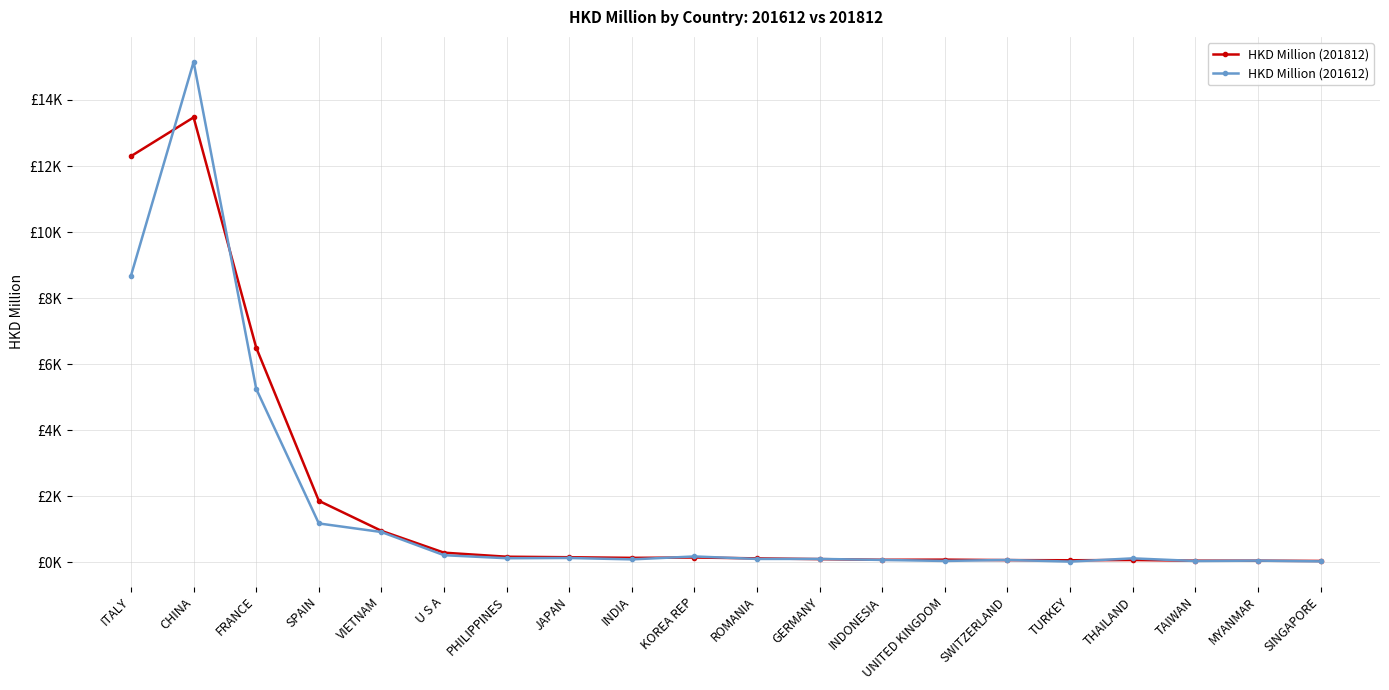

At which category does HKD Million (201612) reach its first local valley?

PHILIPPINES